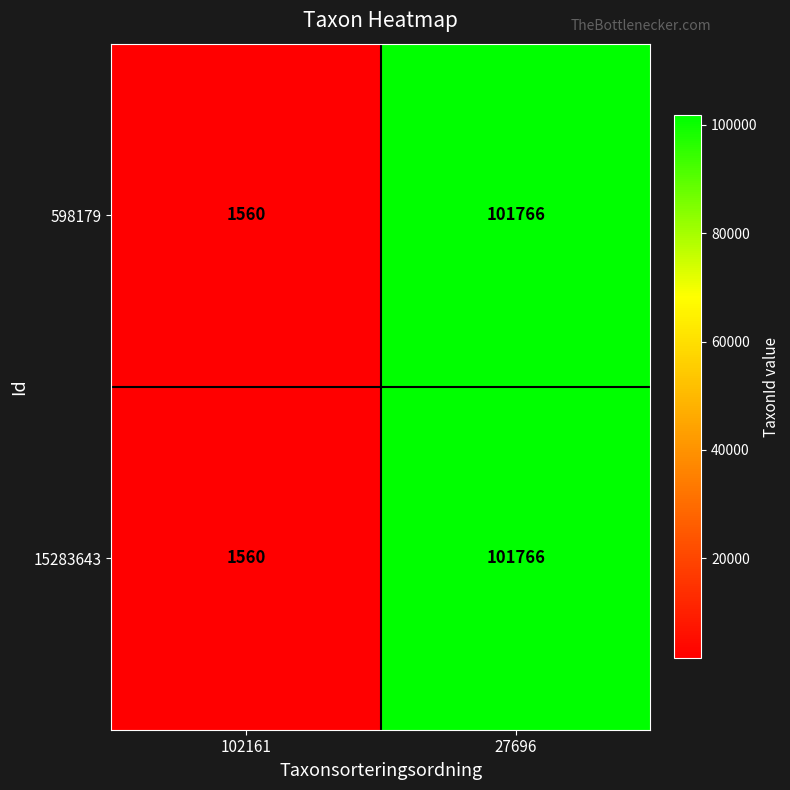

What is the minimum value shown in the chart?

1560